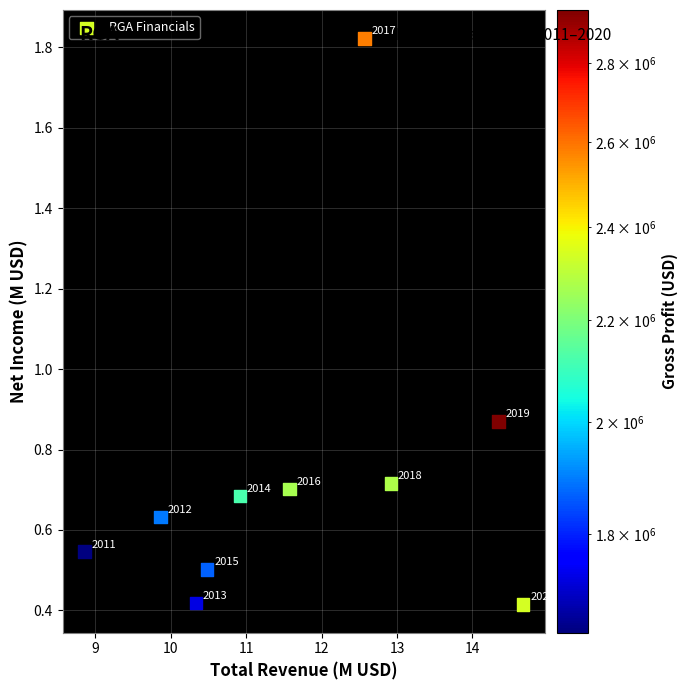

What is the average X value?

11.7